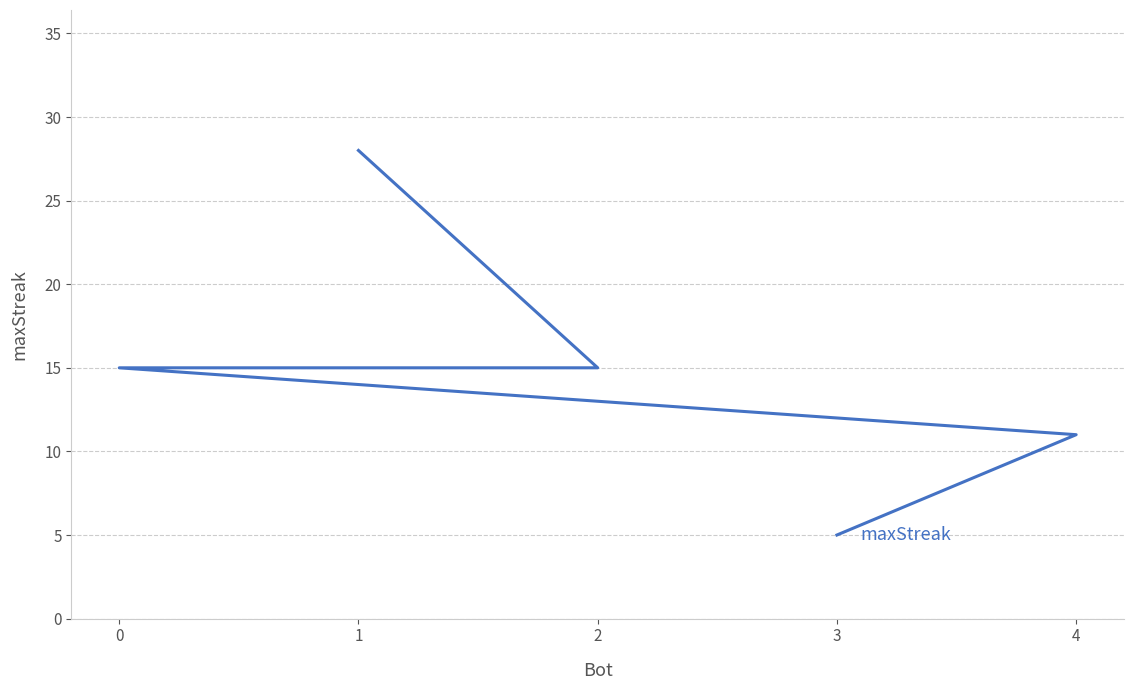

The chart shows a value of 5 at 3. True or false?

True